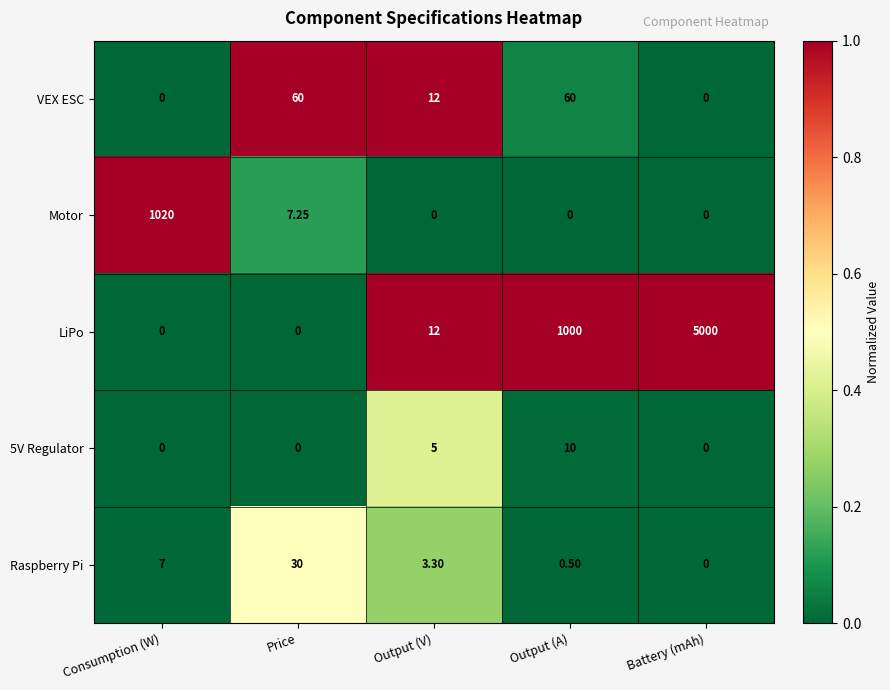

Which category has the highest value in the LiPo series?

Battery (mAh)